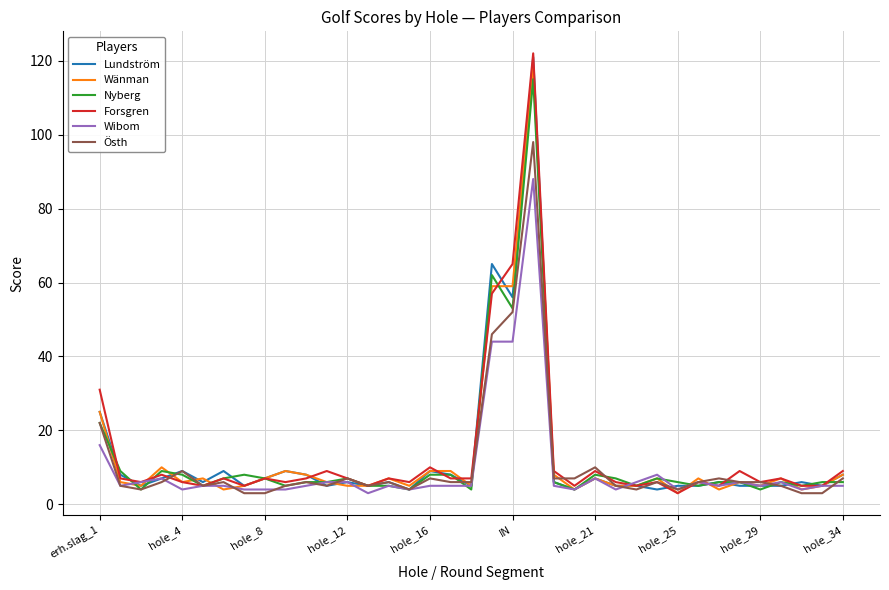

What is the greatest value displayed?

122